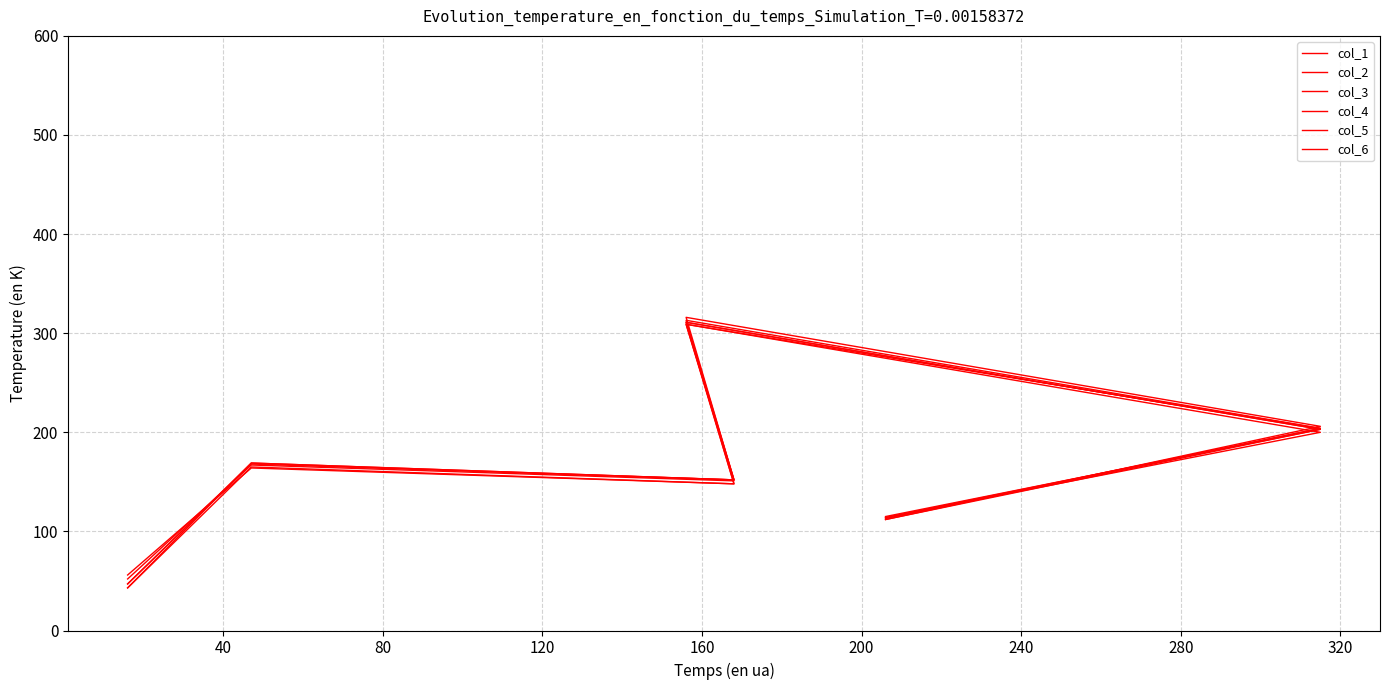

At which label is col_3 closest to 179?

40